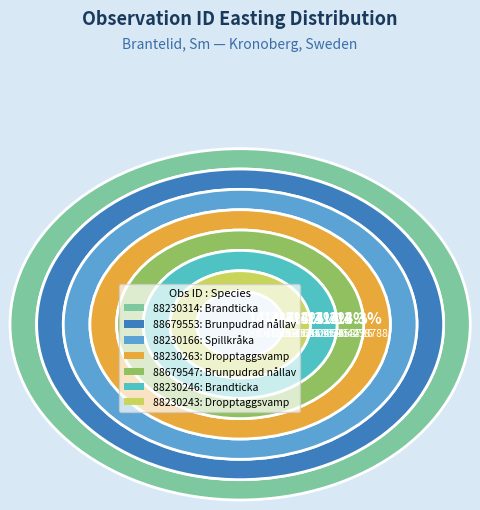

What is the change in value from 88230243 to 88679553?

+162.7